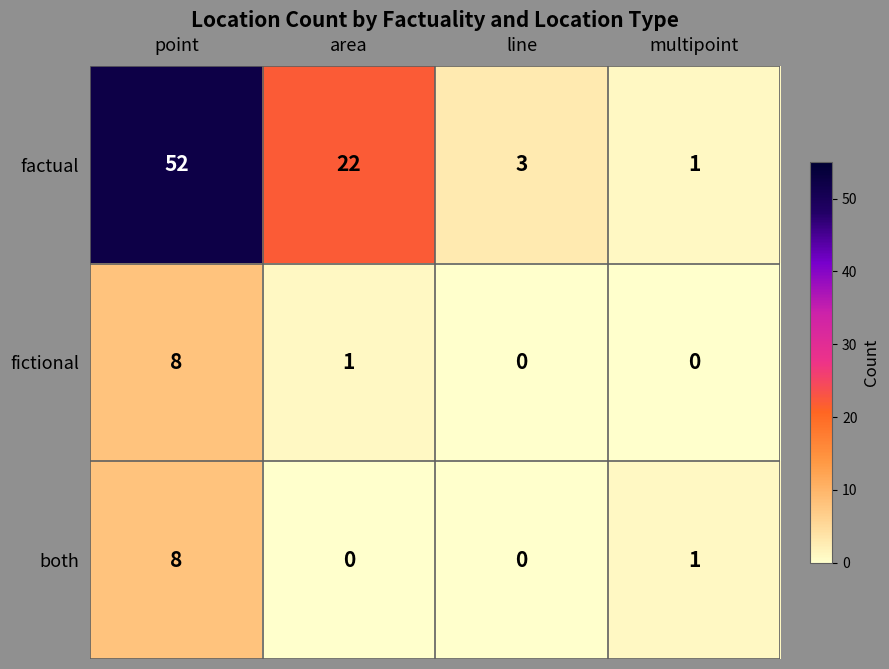

What is the spread (max minus min) of values at point?

44